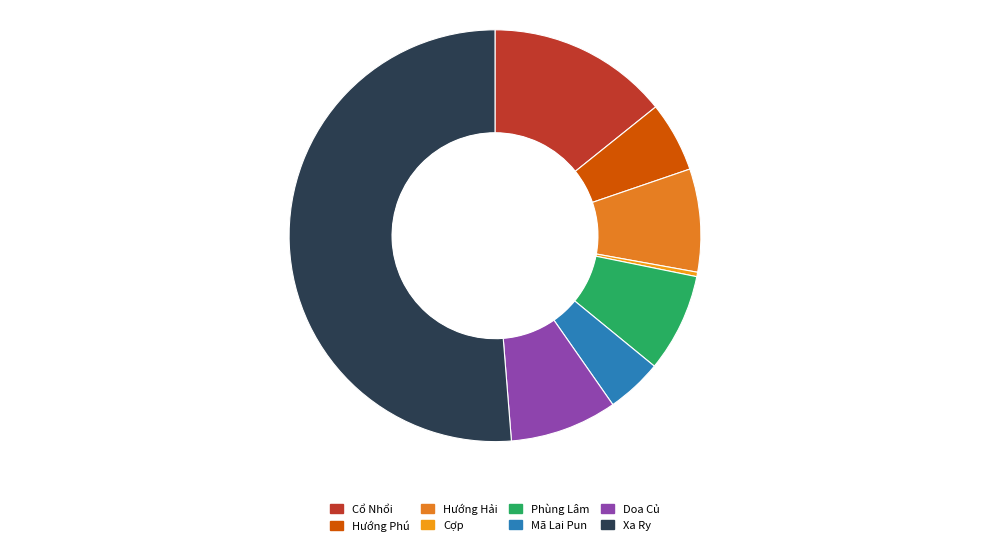

Which slice is the largest?

Xa Ry